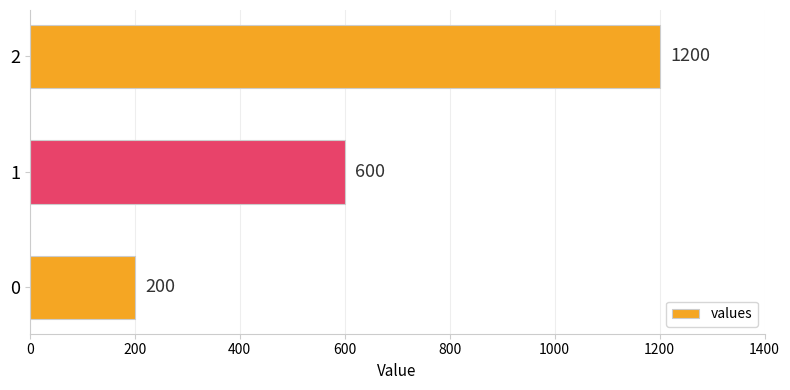

How many series are shown in this chart?

1